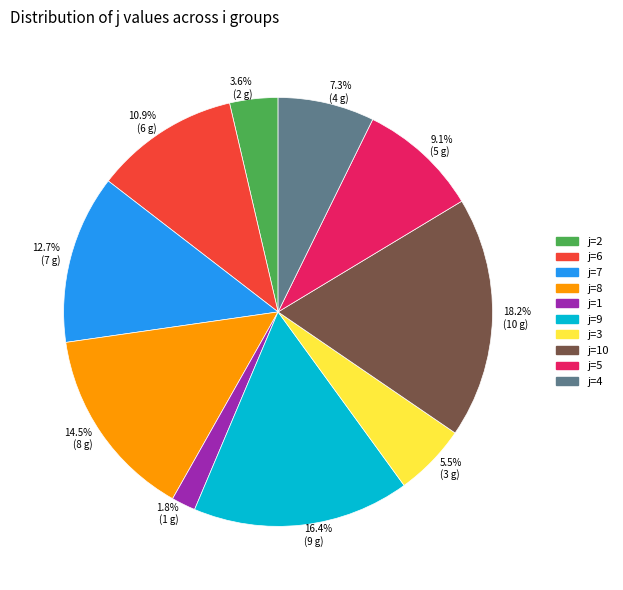

Between 3.6% (2 g) and 14.5% (8 g), which is larger?

14.5% (8 g)